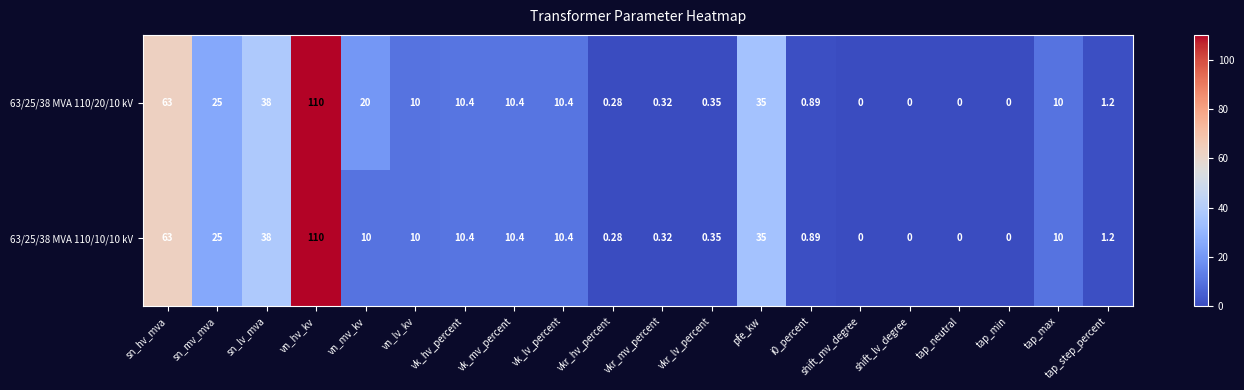

Which series has the largest total across all categories?

63/25/38 MVA 110/20/10 kV